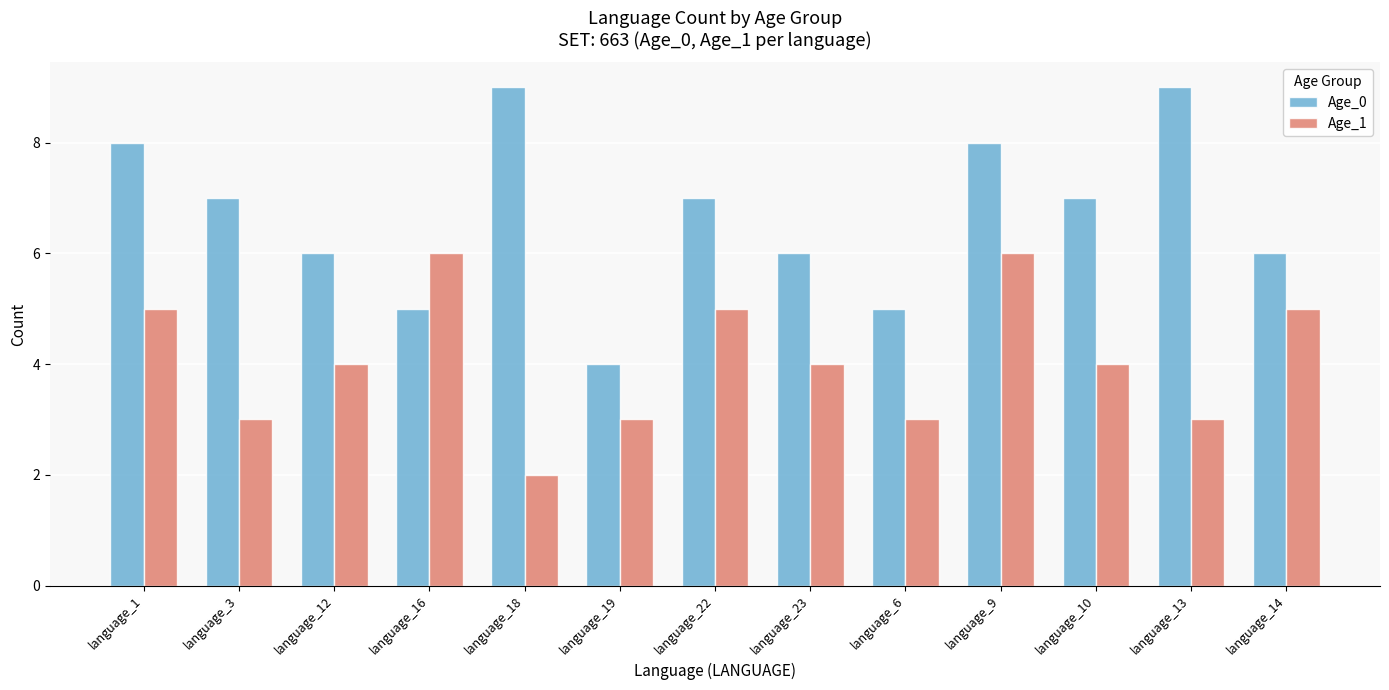

Which series has the largest total across all categories?

Age_0